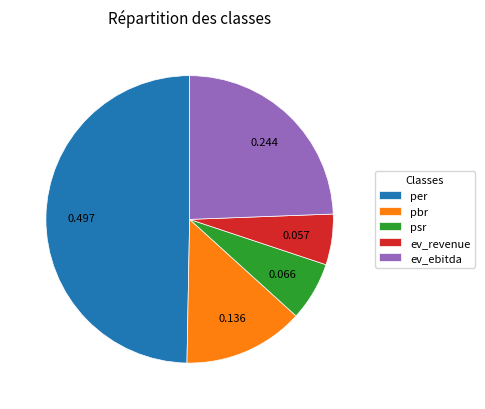

Is the sum of ev_ebitda and per greater than half?

Yes